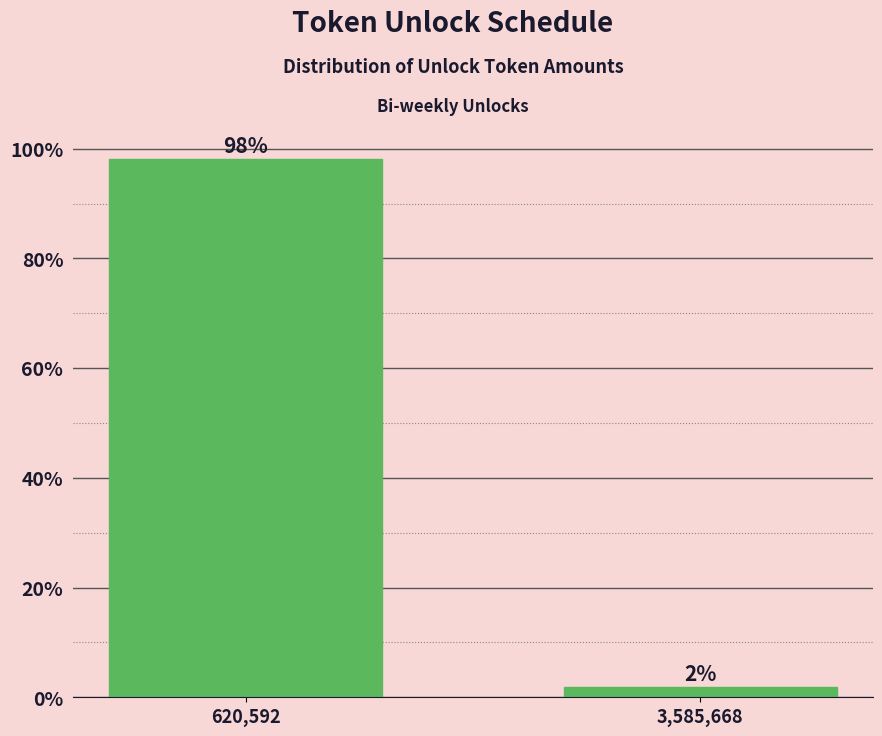

What is the label of the 1st bar from the left?

620,592